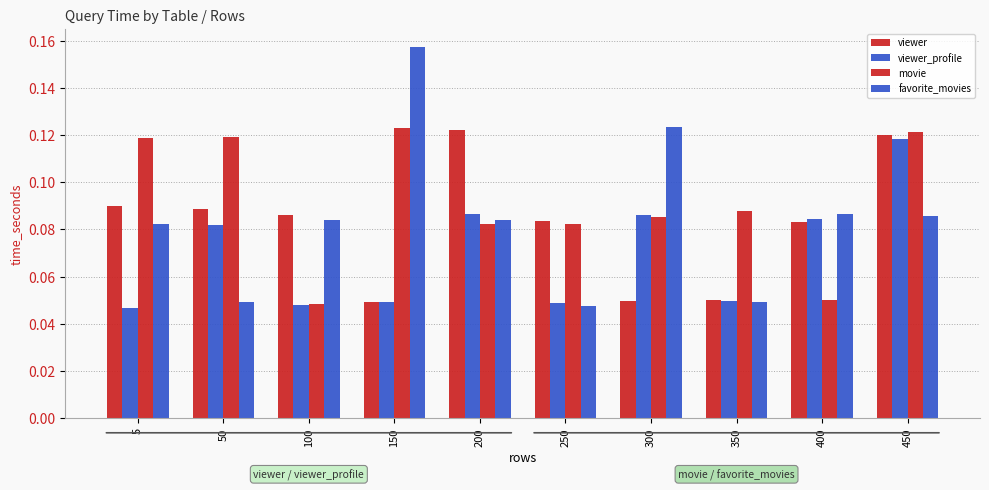

Where is viewer nearest to the value 0?

150